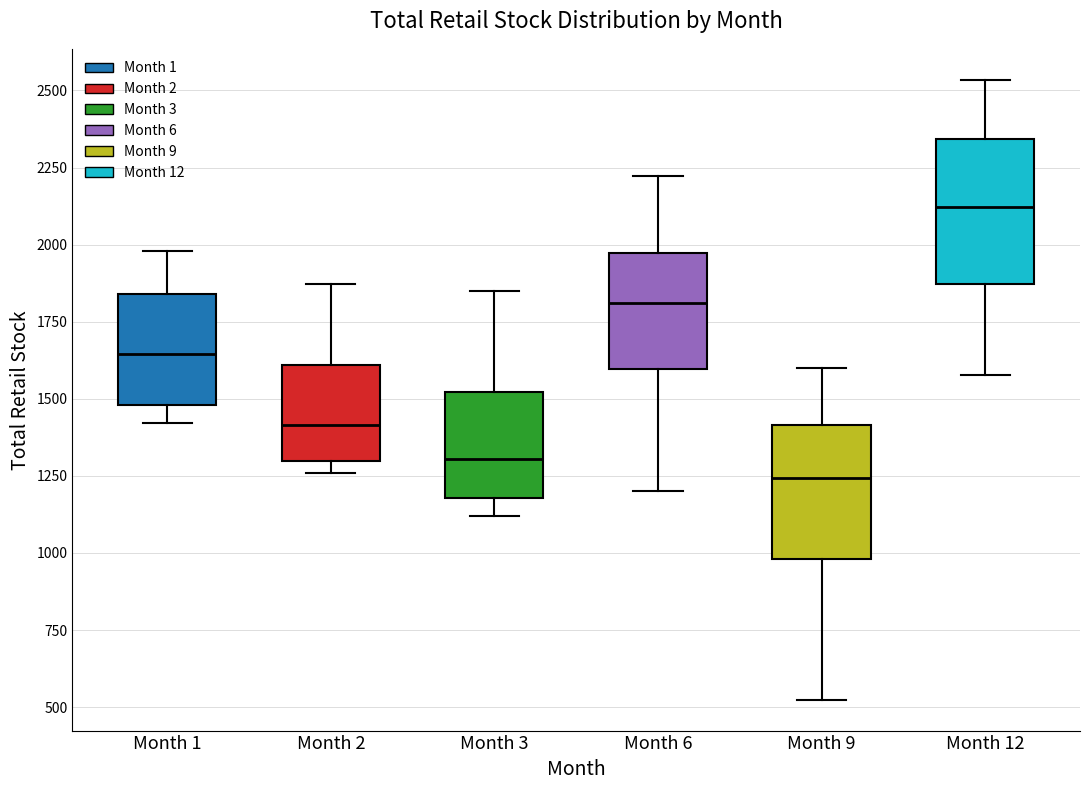

Reading left to right, read every box against the y-axis: the position of its median line, the range the box covers, and the ends of its whiskers. The values are not printed on the chart, so give them approximately, as read against the axis.

Month 1: median 1650, box 1500 to 1850, whiskers 1400 to 2000
Month 2: median 1400, box 1300 to 1600, whiskers 1250 to 1850
Month 3: median 1300, box 1200 to 1500, whiskers 1100 to 1850
Month 6: median 1800, box 1600 to 1950, whiskers 1200 to 2200
Month 9: median 1250, box 1000 to 1400, whiskers 500 to 1600
Month 12: median 2100, box 1850 to 2350, whiskers 1600 to 2550